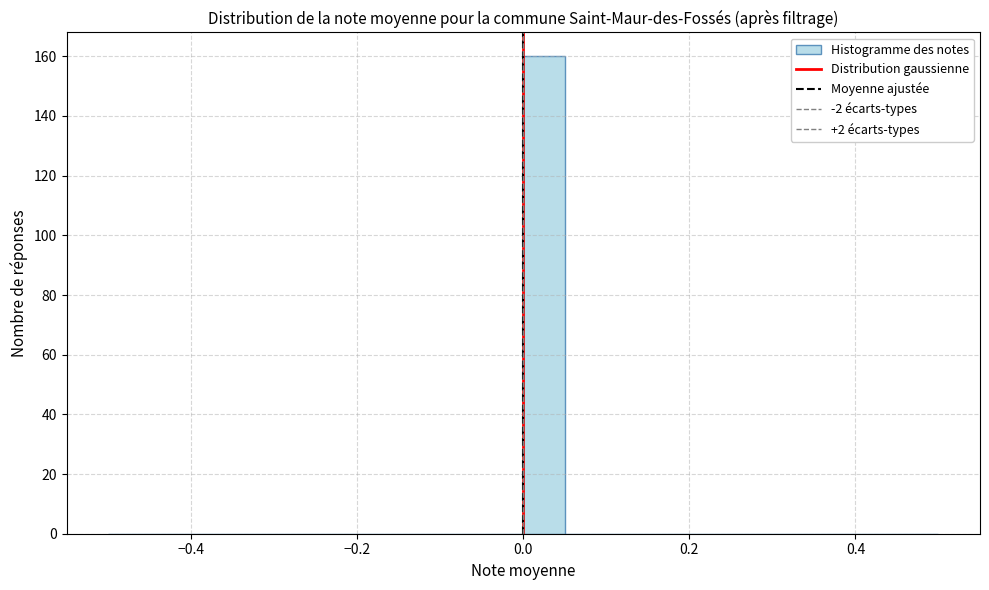

Around what value on the x-axis is the tallest bar? Give the approximate position of its centre, as read against the axis.

0.02